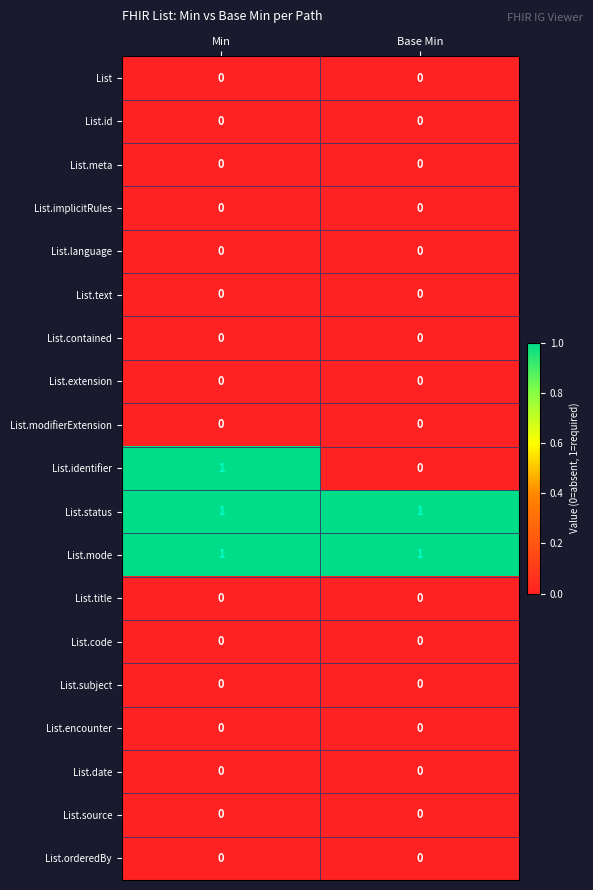

The value of List.title at Min is 0. True or false?

True